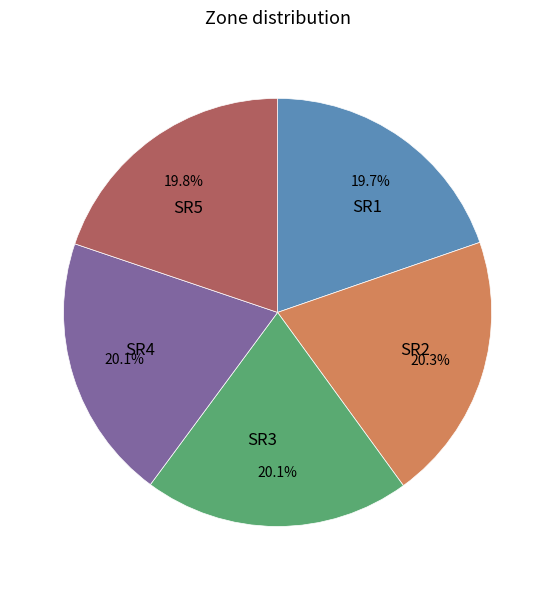

Is the sum of SR1 and SR5 greater than half?

No